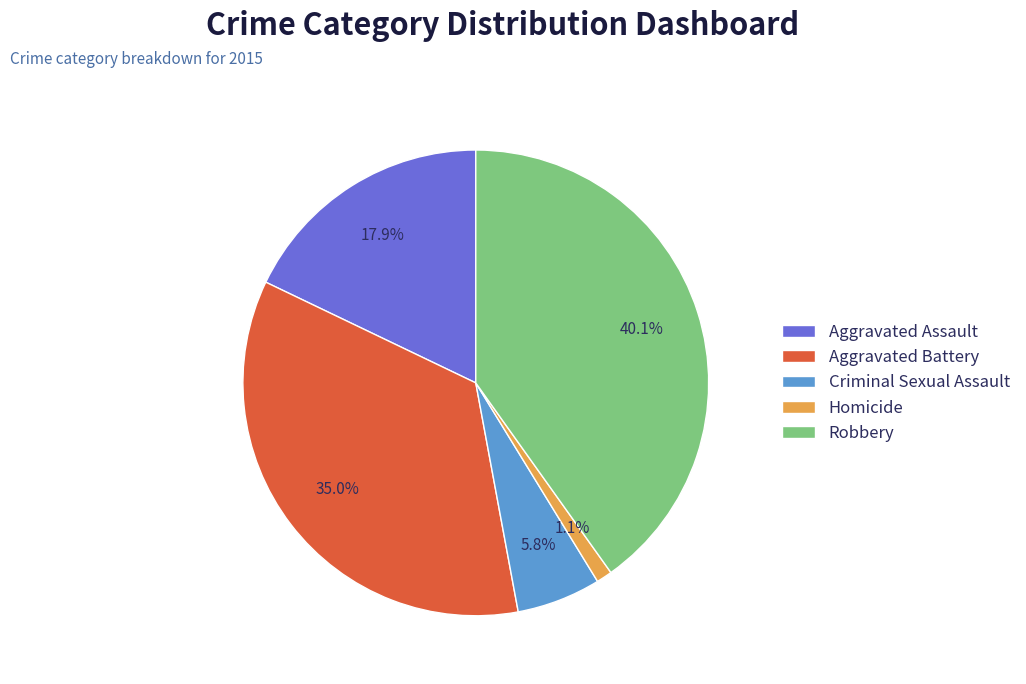

Does Criminal Sexual Assault account for over 50% of the chart?

No